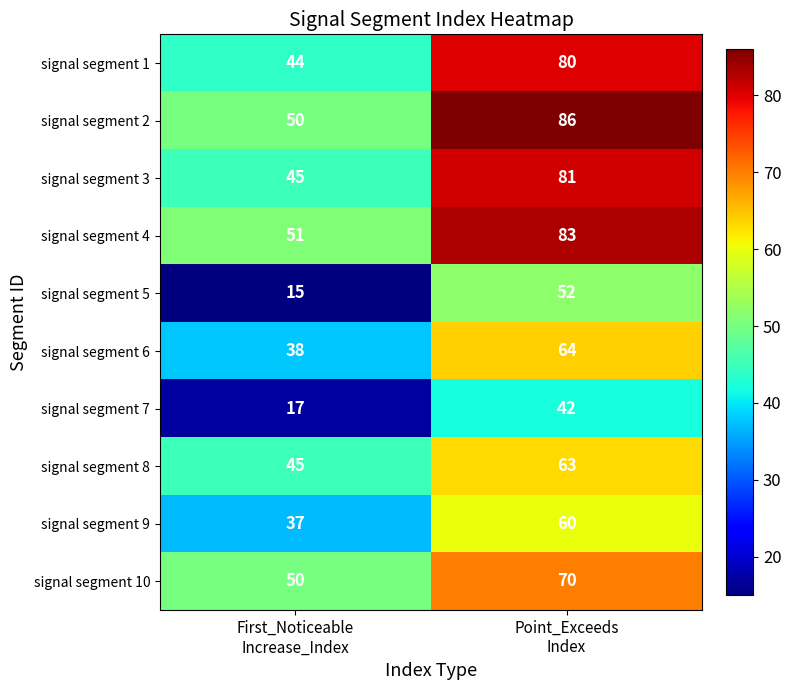

What is the difference between the maximum and minimum values in the signal segment 4 series?

32